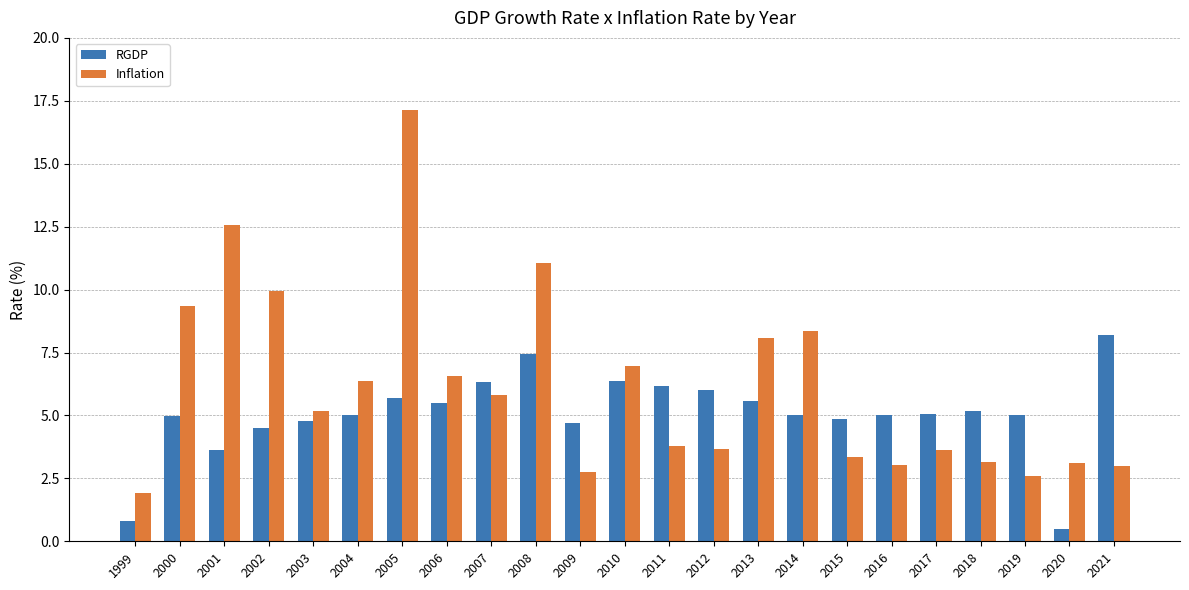

Which category has the lowest value in the RGDP series?

2020